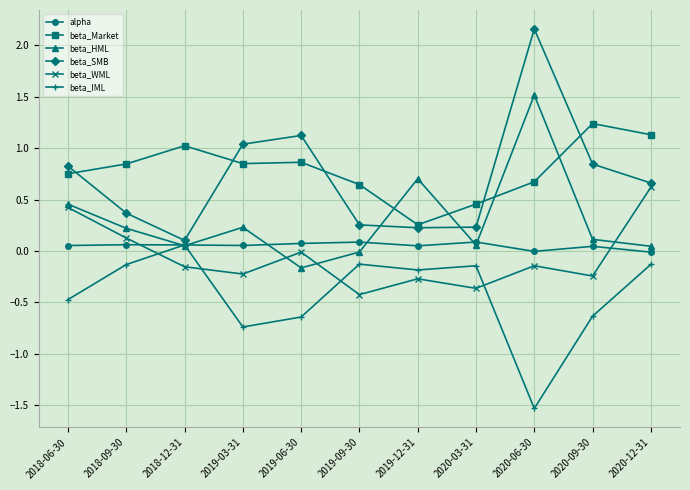

At how many categories does at least one series exceed 2?

1